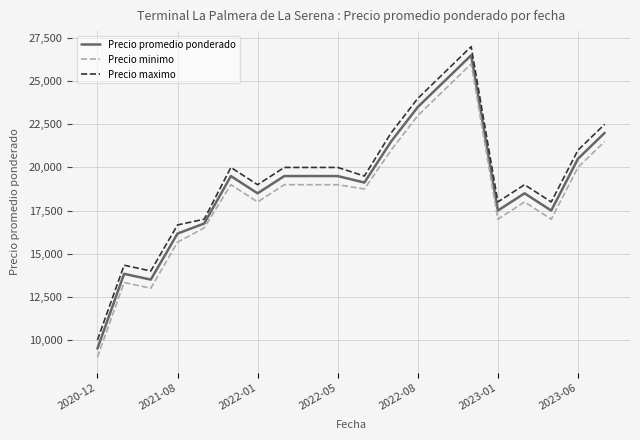

Count the number of data series in this chart.

3